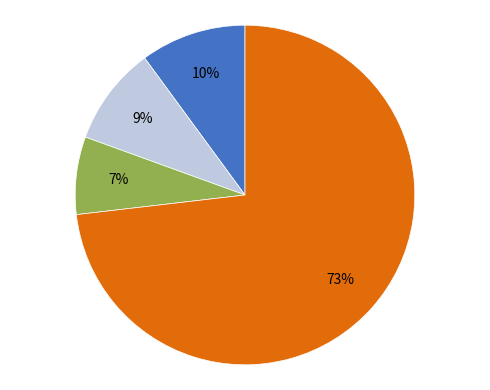

Does any single category account for the majority?

Yes